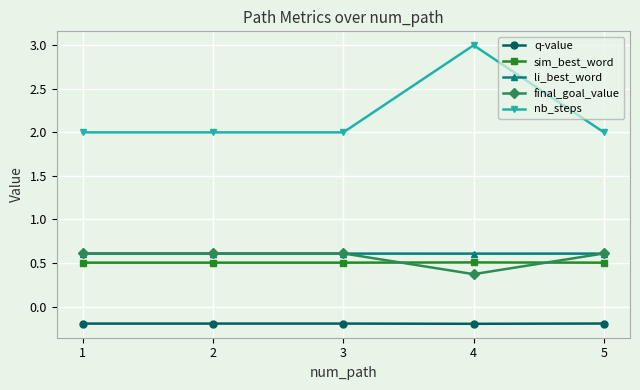

True or false: q-value has more than 2 points higher than both neighbors.

False